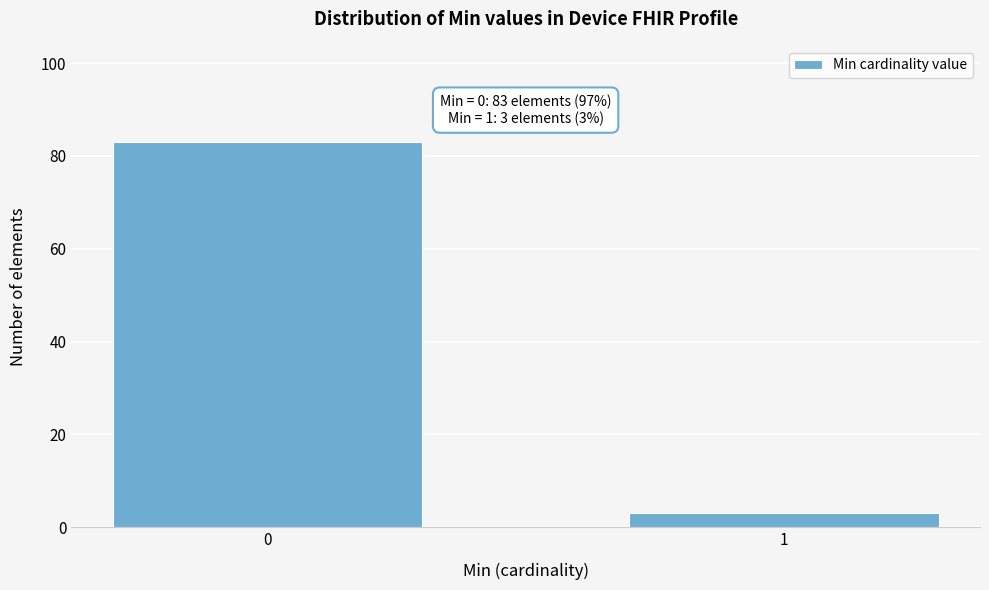

Reading left to right, transcribe all the data shown in this chart.

0=83	1=3